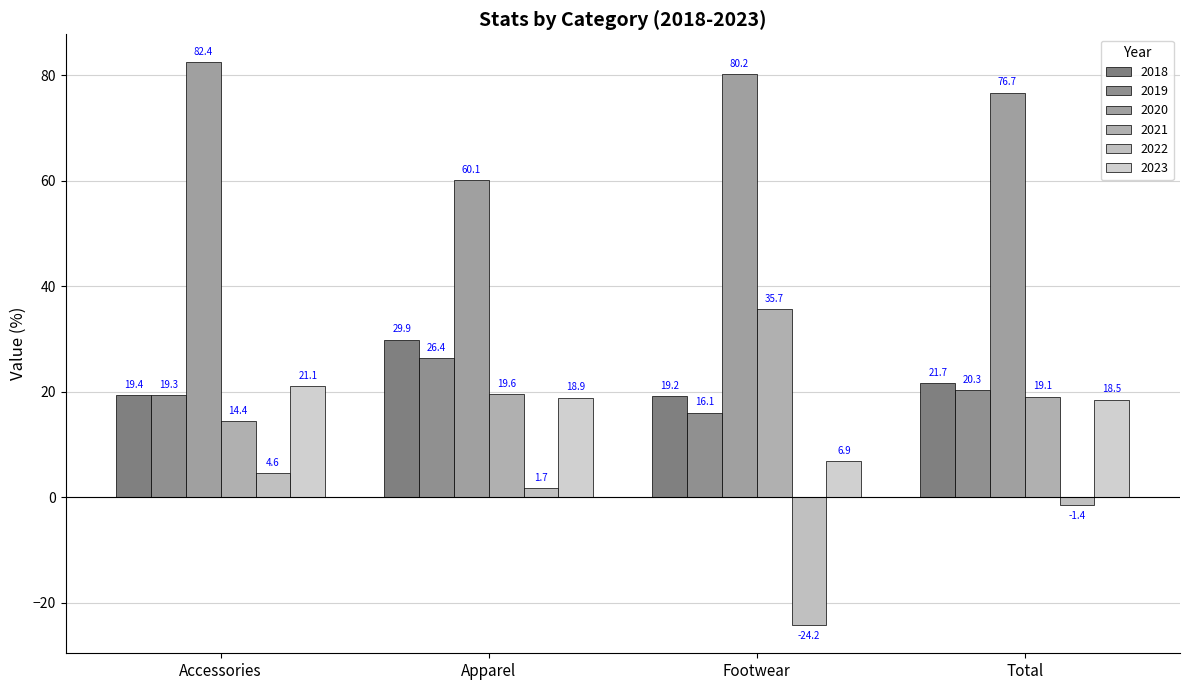

Which series has the largest total across all categories?

2020